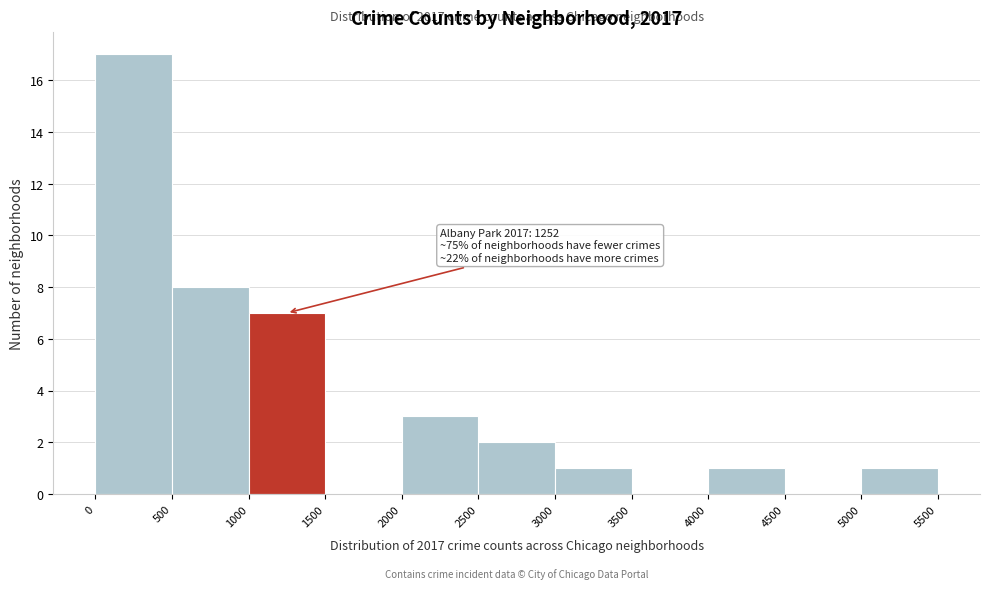

Over which range of the x-axis is the bar tallest?

0 to 500